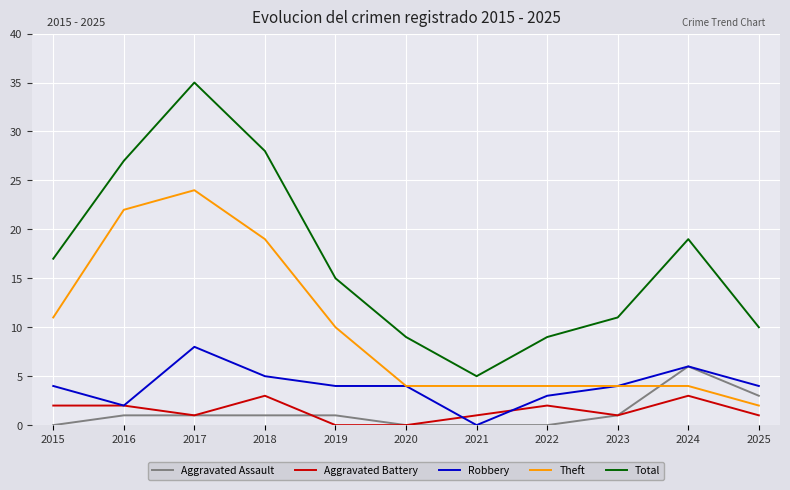

What is the minimum value for Theft?

2